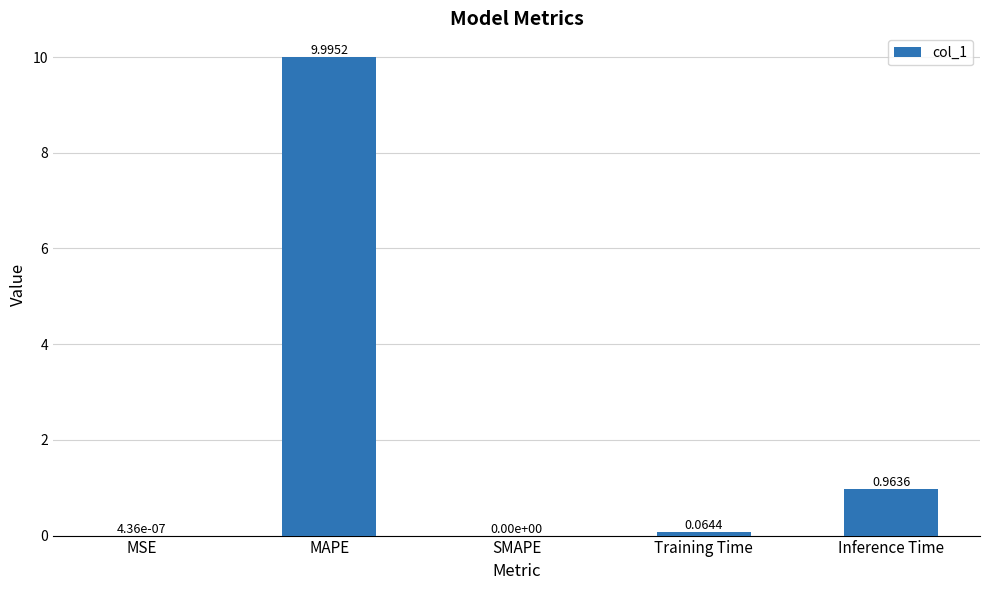

What is the sum of all values?

11.0